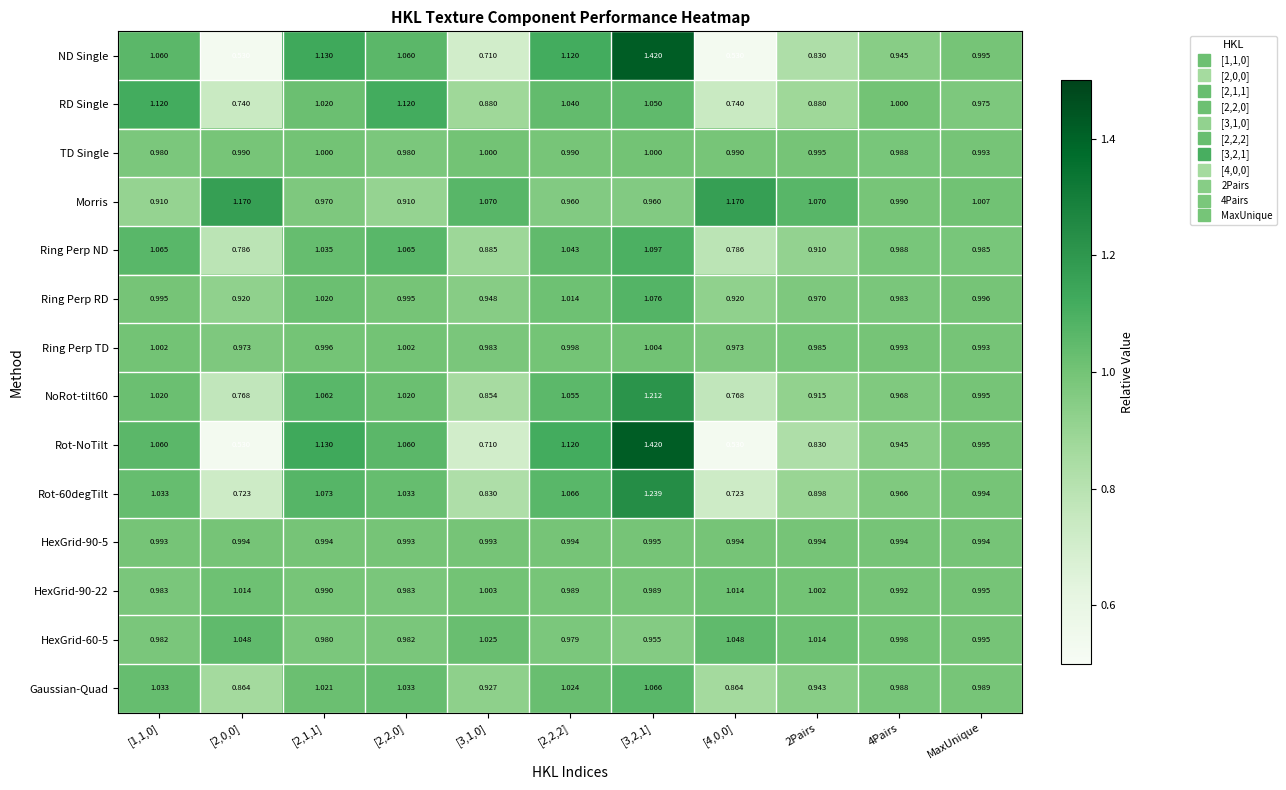

Which series has the largest total across all categories?

Morris